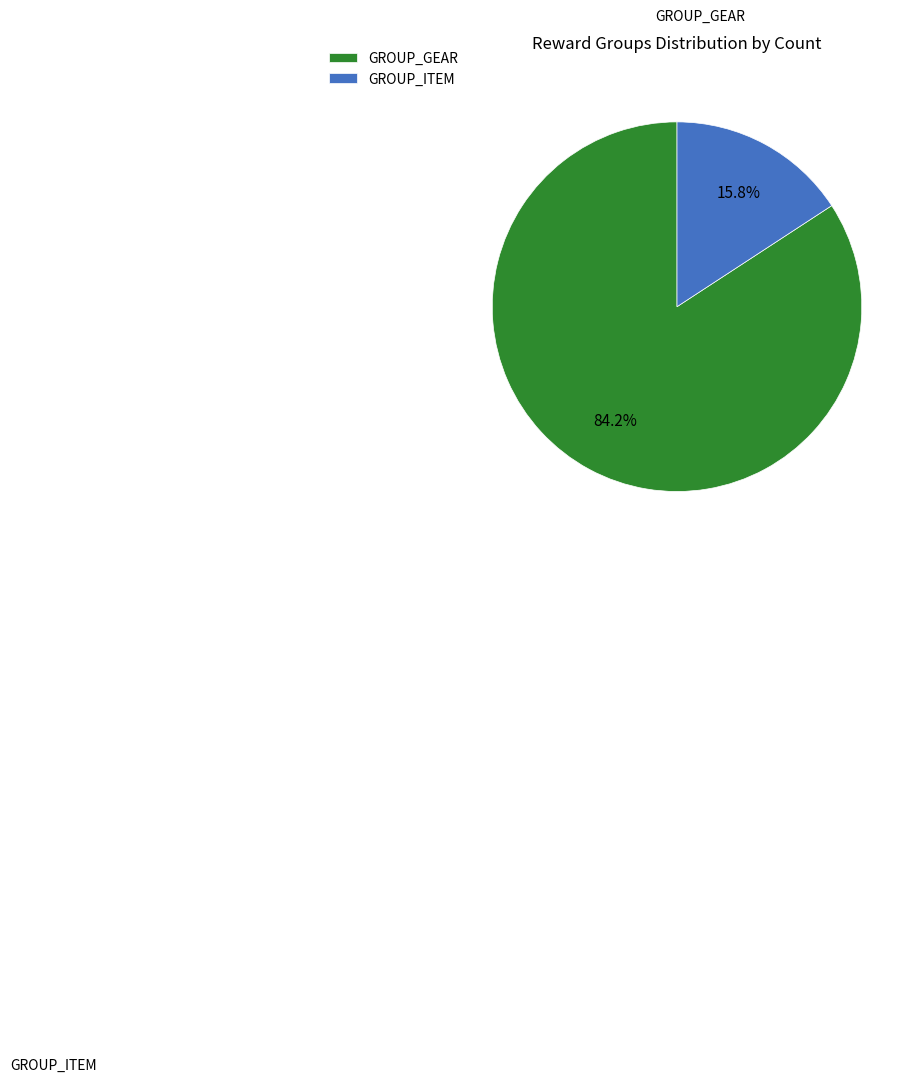

What is the ratio of the value at GROUP_ITEM to the value at GROUP_GEAR?

0.2